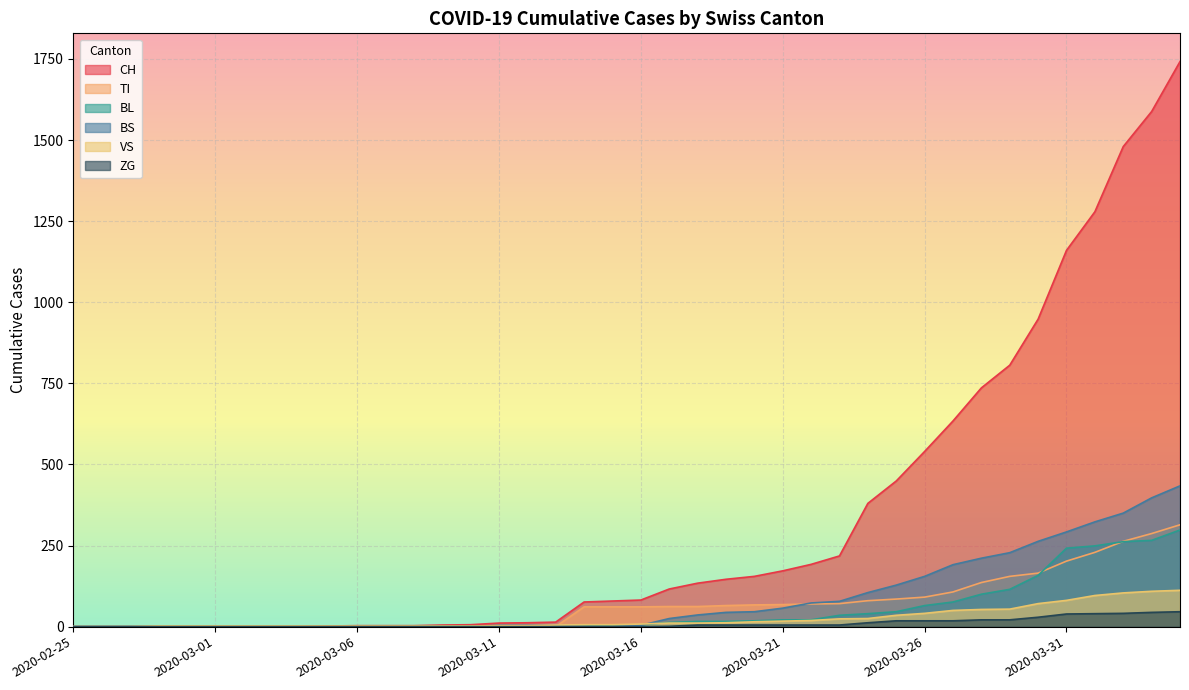

Reading right to left, what are all the values shown in this chart?

CH: 2020-04-04=1742	2020-04-03=1588	2020-04-02=1480	2020-04-01=1279	2020-03-31=1160	2020-03-30=948	2020-03-29=806	2020-03-28=736	2020-03-27=634	2020-03-26=540	2020-03-25=449	2020-03-24=380	2020-03-23=218	2020-03-22=192	2020-03-21=172	2020-03-20=155	2020-03-19=146	2020-03-18=134	2020-03-17=116	2020-03-16=82	2020-03-15=79	2020-03-14=76	2020-03-13=14	2020-03-12=12	2020-03-11=11	2020-03-10=6	2020-03-09=5	2020-03-08=3	2020-03-07=3	2020-03-06=3	2020-03-05=2	2020-03-04=0	2020-03-03=0	2020-03-02=0	2020-03-01=0	2020-02-29=0	2020-02-28=0	2020-02-27=0	2020-02-26=0	2020-02-25=0
TI: 2020-04-04=314	2020-04-03=287	2020-04-02=263	2020-04-01=229	2020-03-31=202	2020-03-30=165	2020-03-29=155	2020-03-28=136	2020-03-27=107	2020-03-26=91	2020-03-25=85	2020-03-24=80	2020-03-23=71	2020-03-22=70	2020-03-21=68	2020-03-20=67	2020-03-19=65	2020-03-18=62	2020-03-17=62	2020-03-16=61	2020-03-15=61	2020-03-14=61	2020-03-13=0	2020-03-12=0	2020-03-11=0	2020-03-10=0	2020-03-09=0	2020-03-08=0	2020-03-07=0	2020-03-06=0	2020-03-05=0	2020-03-04=0	2020-03-03=0	2020-03-02=0	2020-03-01=0	2020-02-29=0	2020-02-28=0	2020-02-27=0	2020-02-26=0	2020-02-25=0
BL: 2020-04-04=298	2020-04-03=266	2020-04-02=262	2020-04-01=249	2020-03-31=242	2020-03-30=158	2020-03-29=115	2020-03-28=100	2020-03-27=76	2020-03-26=65	2020-03-25=46	2020-03-24=40	2020-03-23=35	2020-03-22=21	2020-03-21=21	2020-03-20=18	2020-03-19=16	2020-03-18=16	2020-03-17=13	2020-03-16=5	2020-03-15=5	2020-03-14=2	2020-03-13=0	2020-03-12=2	2020-03-11=2	2020-03-10=2	2020-03-09=1	2020-03-08=0	2020-03-07=0	2020-03-06=0	2020-03-05=0	2020-03-04=0	2020-03-03=0	2020-03-02=0	2020-03-01=0	2020-02-29=0	2020-02-28=0	2020-02-27=0	2020-02-26=0	2020-02-25=0
BS: 2020-04-04=434	2020-04-03=397	2020-04-02=350	2020-04-01=323	2020-03-31=292	2020-03-30=263	2020-03-29=228	2020-03-28=211	2020-03-27=191	2020-03-26=155	2020-03-25=128	2020-03-24=105	2020-03-23=78	2020-03-22=73	2020-03-21=57	2020-03-20=46	2020-03-19=44	2020-03-18=36	2020-03-17=25	2020-03-16=4	2020-03-15=0	2020-03-14=0	2020-03-13=4	2020-03-12=4	2020-03-11=4	2020-03-10=0	2020-03-09=0	2020-03-08=0	2020-03-07=0	2020-03-06=0	2020-03-05=0	2020-03-04=0	2020-03-03=0	2020-03-02=0	2020-03-01=0	2020-02-29=0	2020-02-28=0	2020-02-27=0	2020-02-26=0	2020-02-25=0
VS: 2020-04-04=112	2020-04-03=109	2020-04-02=104	2020-04-01=96	2020-03-31=81	2020-03-30=71	2020-03-29=54	2020-03-28=53	2020-03-27=50	2020-03-26=41	2020-03-25=35	2020-03-24=25	2020-03-23=24	2020-03-22=19	2020-03-21=17	2020-03-20=15	2020-03-19=12	2020-03-18=11	2020-03-17=11	2020-03-16=8	2020-03-15=6	2020-03-14=6	2020-03-13=5	2020-03-12=3	2020-03-11=3	2020-03-10=2	2020-03-09=2	2020-03-08=2	2020-03-07=2	2020-03-06=2	2020-03-05=2	2020-03-04=2	2020-03-03=2	2020-03-02=2	2020-03-01=2	2020-02-29=2	2020-02-28=2	2020-02-27=0	2020-02-26=0	2020-02-25=0
ZG: 2020-04-04=46	2020-04-03=44	2020-04-02=41	2020-04-01=40	2020-03-31=39	2020-03-30=29	2020-03-29=21	2020-03-28=21	2020-03-27=18	2020-03-26=18	2020-03-25=18	2020-03-24=12	2020-03-23=5	2020-03-22=5	2020-03-21=5	2020-03-20=5	2020-03-19=5	2020-03-18=5	2020-03-17=1	2020-03-16=0	2020-03-15=0	2020-03-14=0	2020-03-13=0	2020-03-12=0	2020-03-11=0	2020-03-10=0	2020-03-09=0	2020-03-08=0	2020-03-07=0	2020-03-06=0	2020-03-05=0	2020-03-04=0	2020-03-03=0	2020-03-02=0	2020-03-01=0	2020-02-29=0	2020-02-28=0	2020-02-27=0	2020-02-26=0	2020-02-25=0